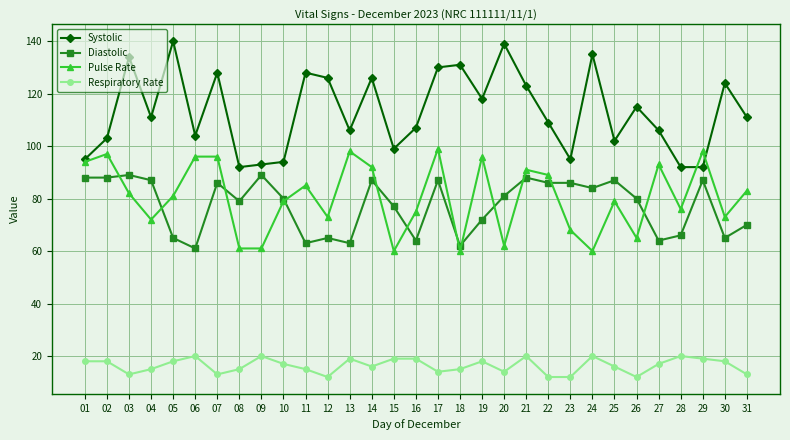

Rank the series at 17 from highest to lowest value.

Systolic, Pulse Rate, Diastolic, Respiratory Rate